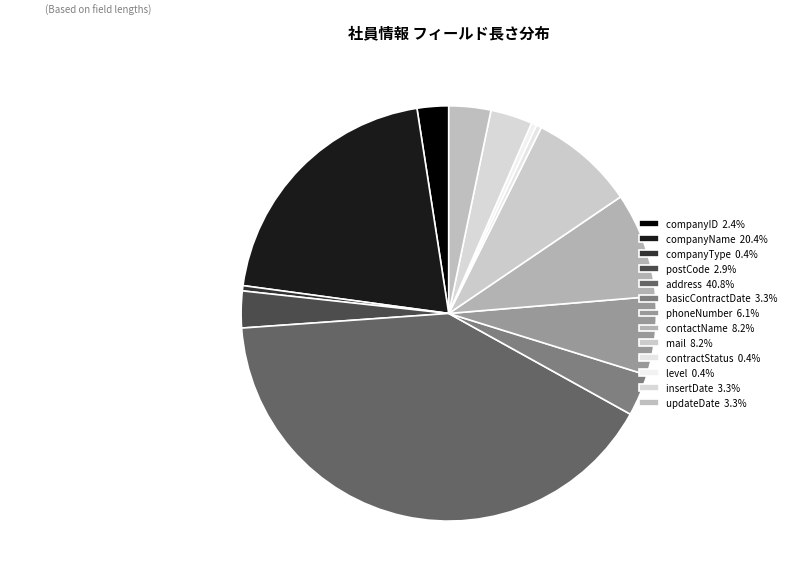

Count the number of slices in the pie.

13